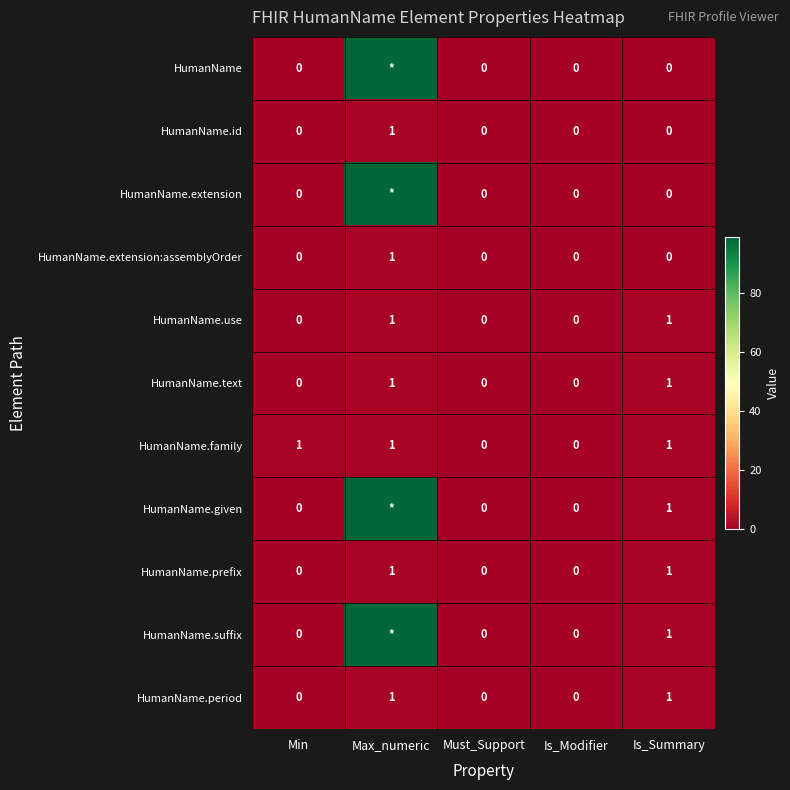

What is the difference between the highest and lowest values at Min?

1